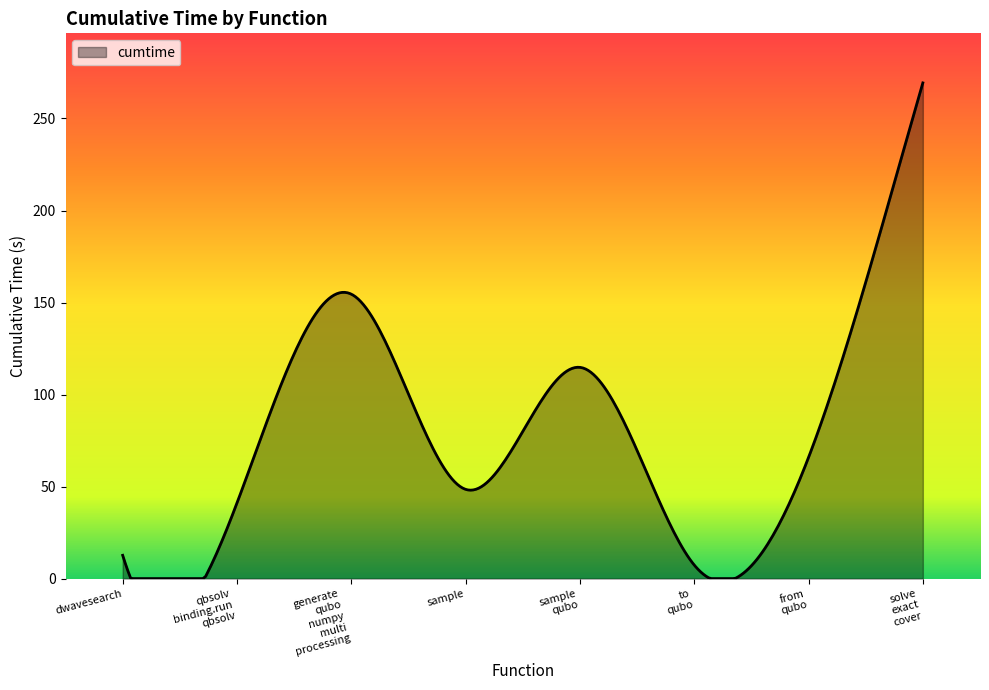

What is the greatest value displayed?

269.3